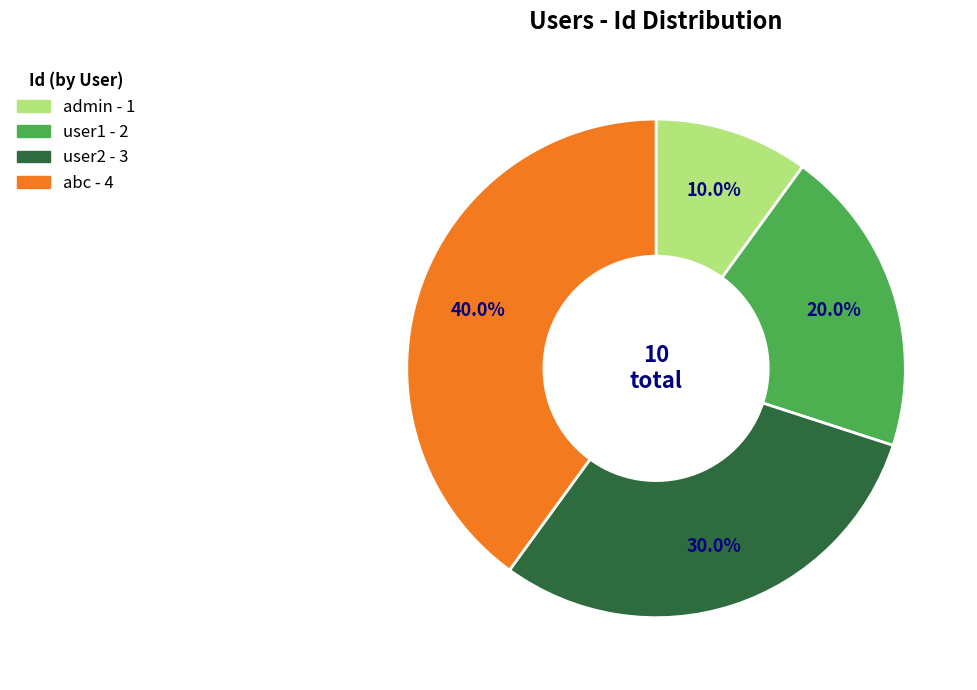

To the nearest percent, what is the difference between the abc and admin slice percentages?

30%